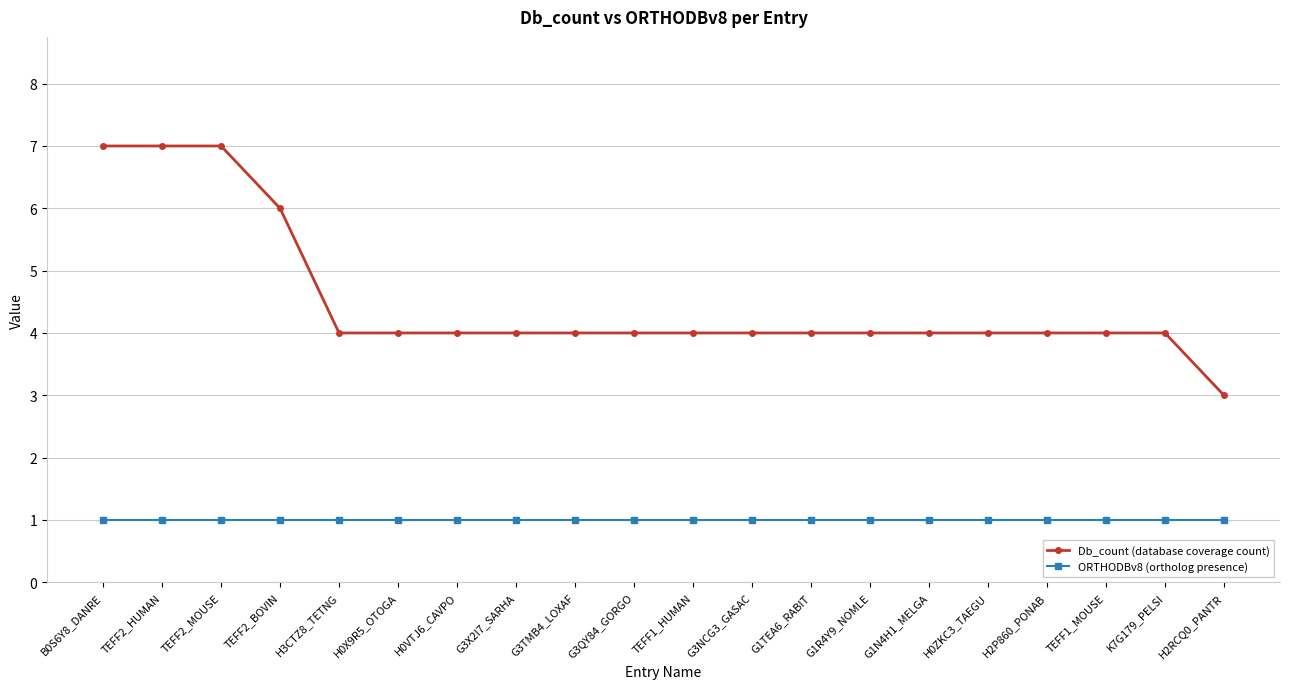

What is the approximate value of ORTHODBv8 (ortholog presence) at H2RCQ0_PANTR?

1